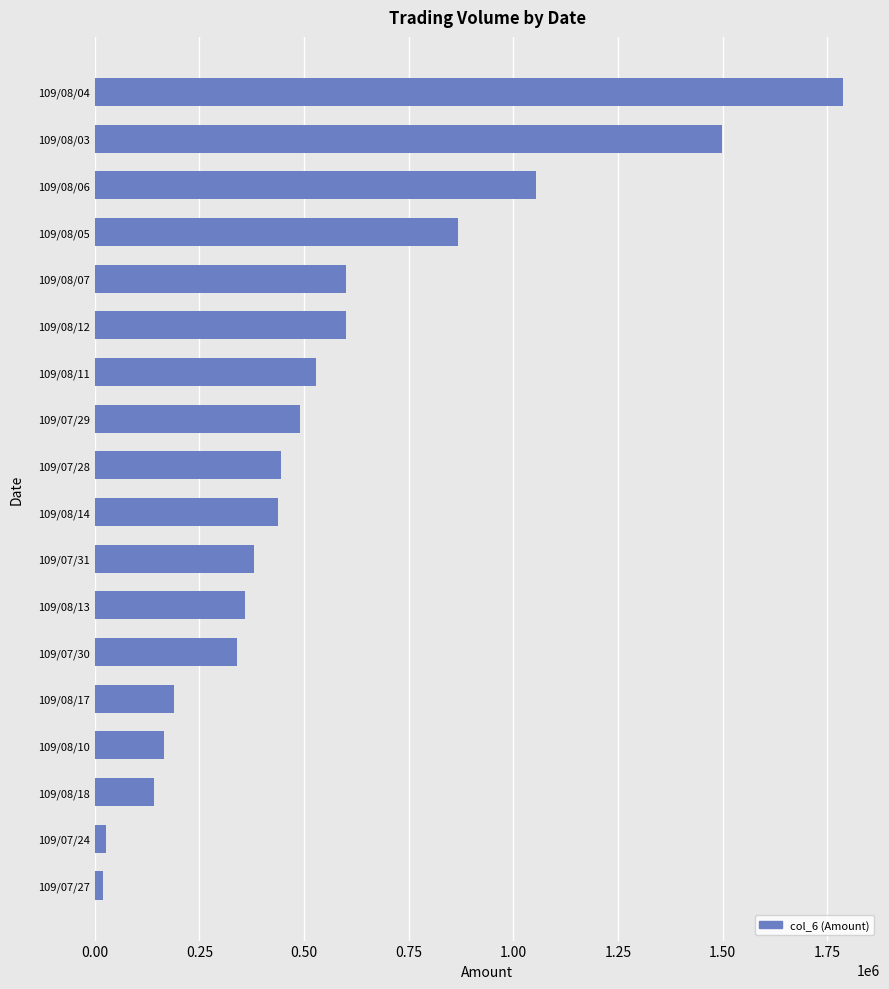

How many values are below 445140?

9